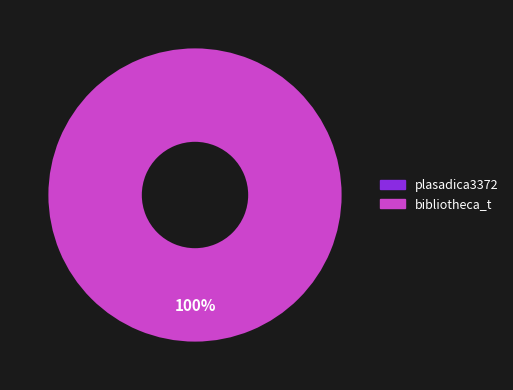

Which has a higher value, bibliotheca_t or plasadica3372?

bibliotheca_t